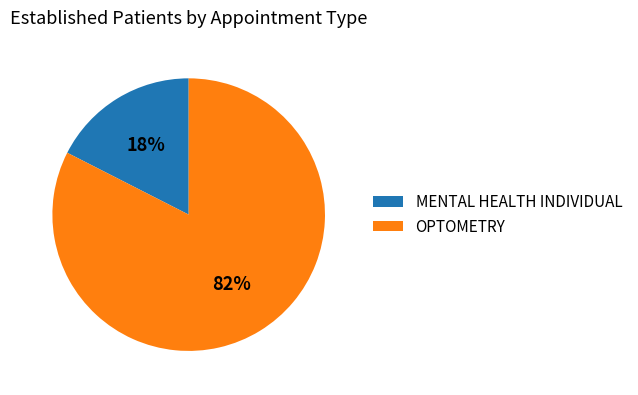

Is the sum of OPTOMETRY and MENTAL HEALTH INDIVIDUAL greater than half?

Yes